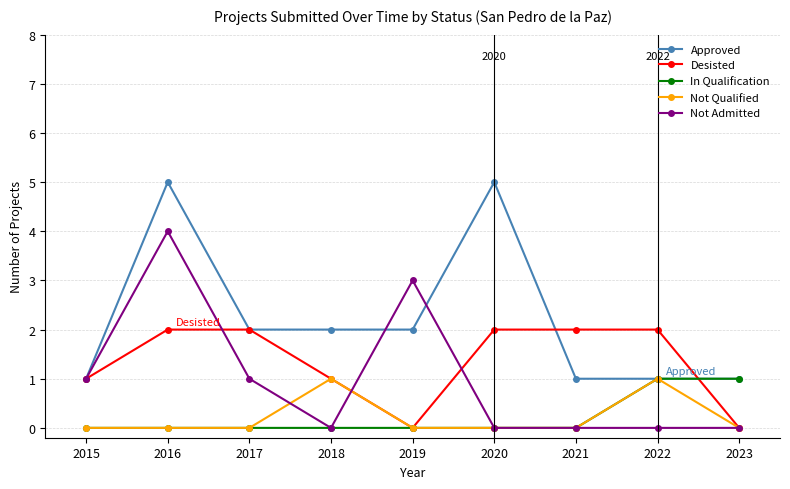

True or false: Not Admitted has a value of 2 at 2018.

False